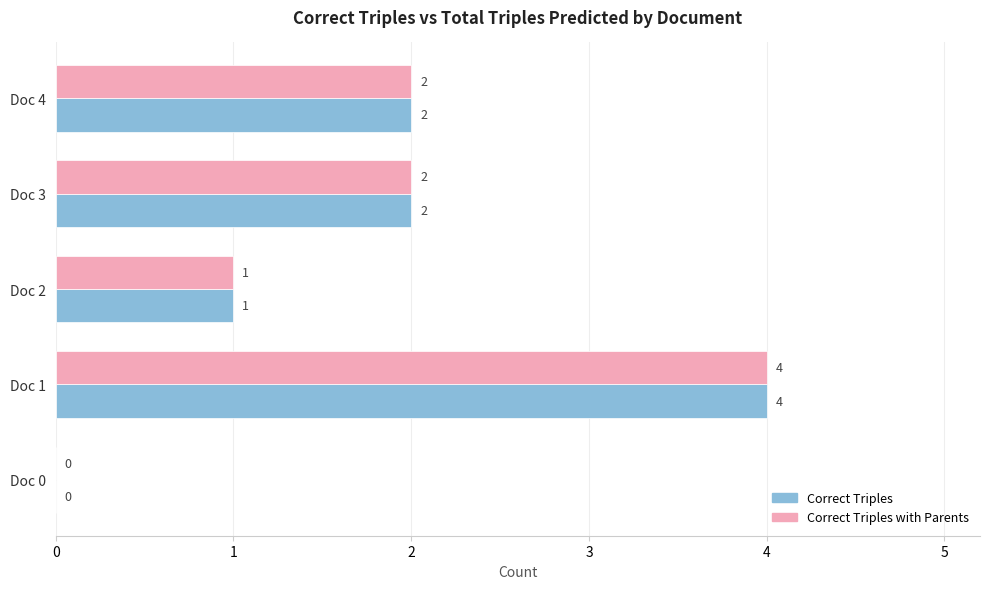

What is the sum of all Correct Triples values?

9